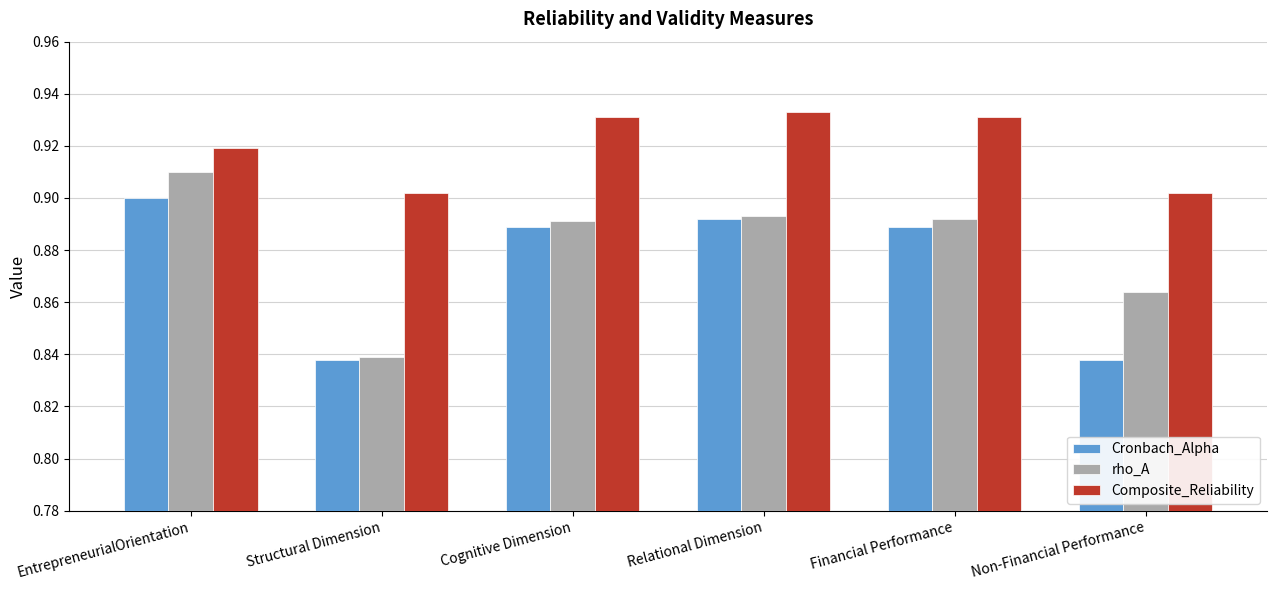

True or false: Cronbach_Alpha has a value of 0.2 at EntrepreneurialOrientation.

False